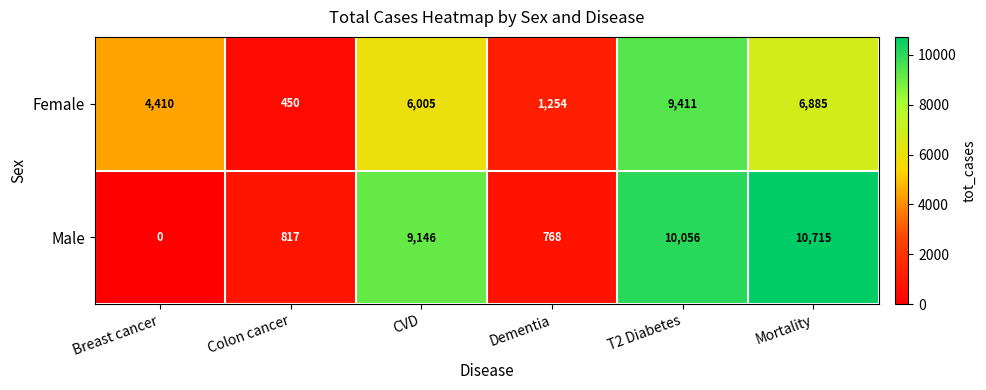

What is the difference between the maximum and minimum values in the Female series?

8961